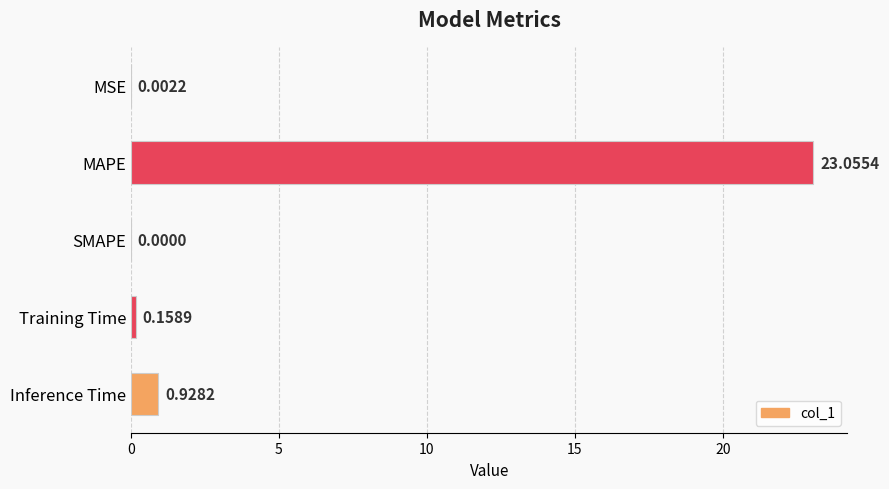

At which category does the chart reach its peak across all series?

MAPE